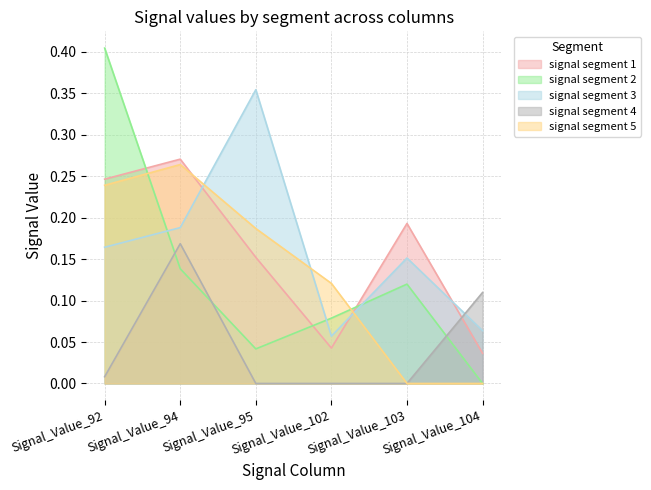

What are all the series names shown in the legend?

signal segment 1, signal segment 2, signal segment 3, signal segment 4, signal segment 5